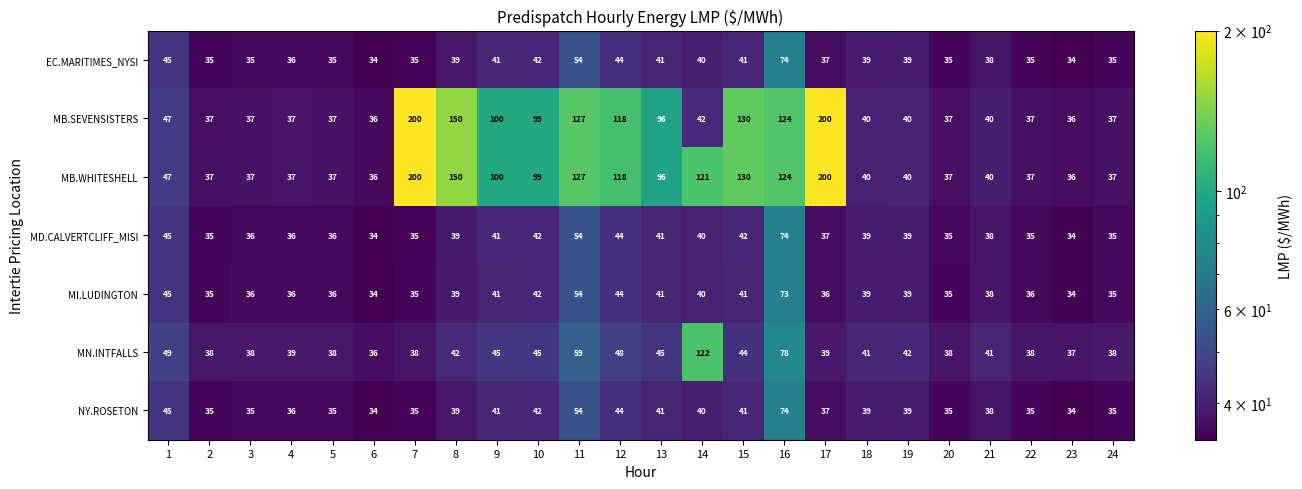

How many series are shown in this chart?

7